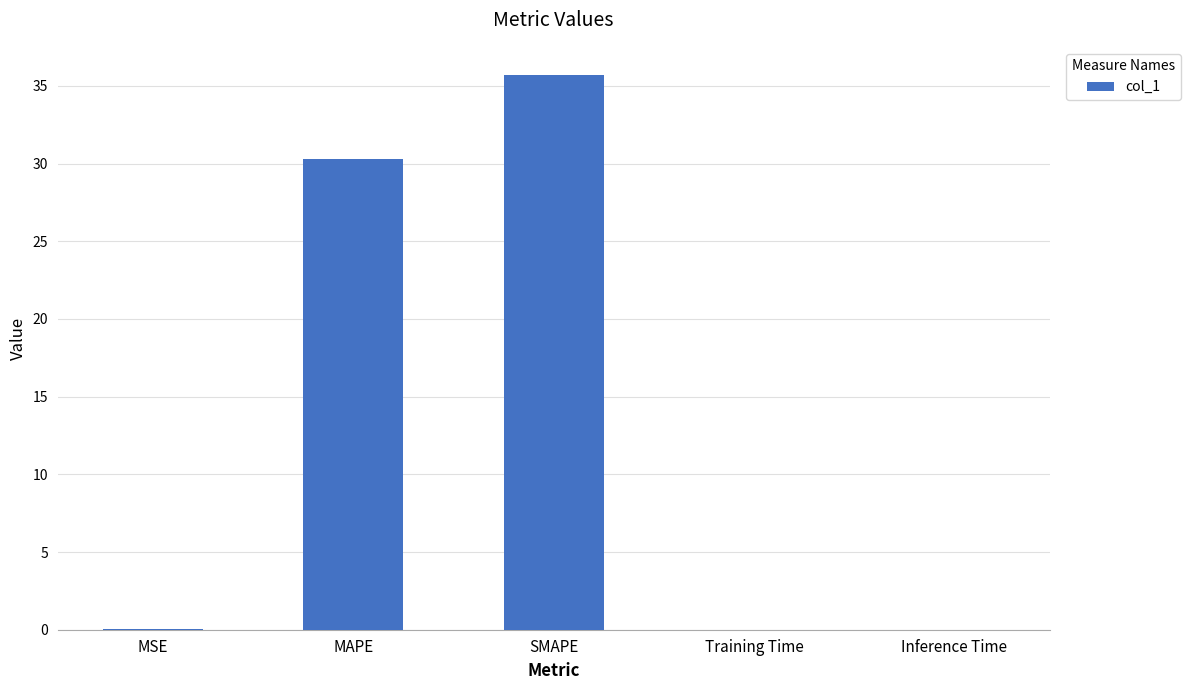

What is the sum of all values?

66.1